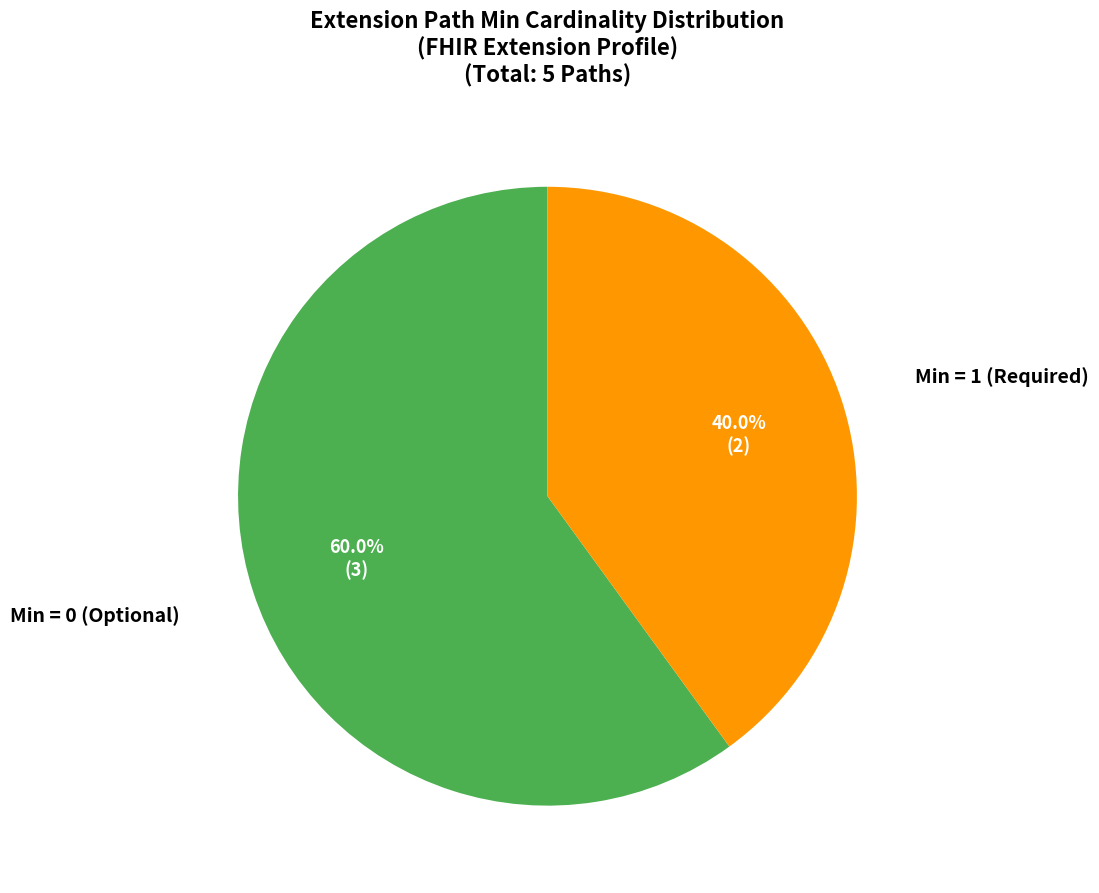

To the nearest percent, what is the average slice percentage?

50%